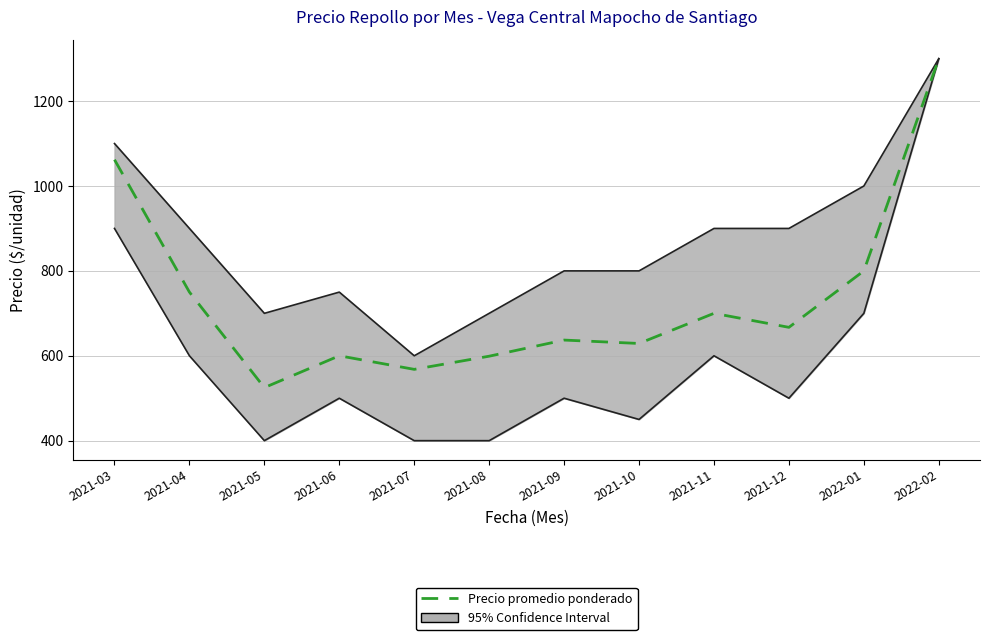

How many interior local peaks (higher than both neighbors) does the data have?

3